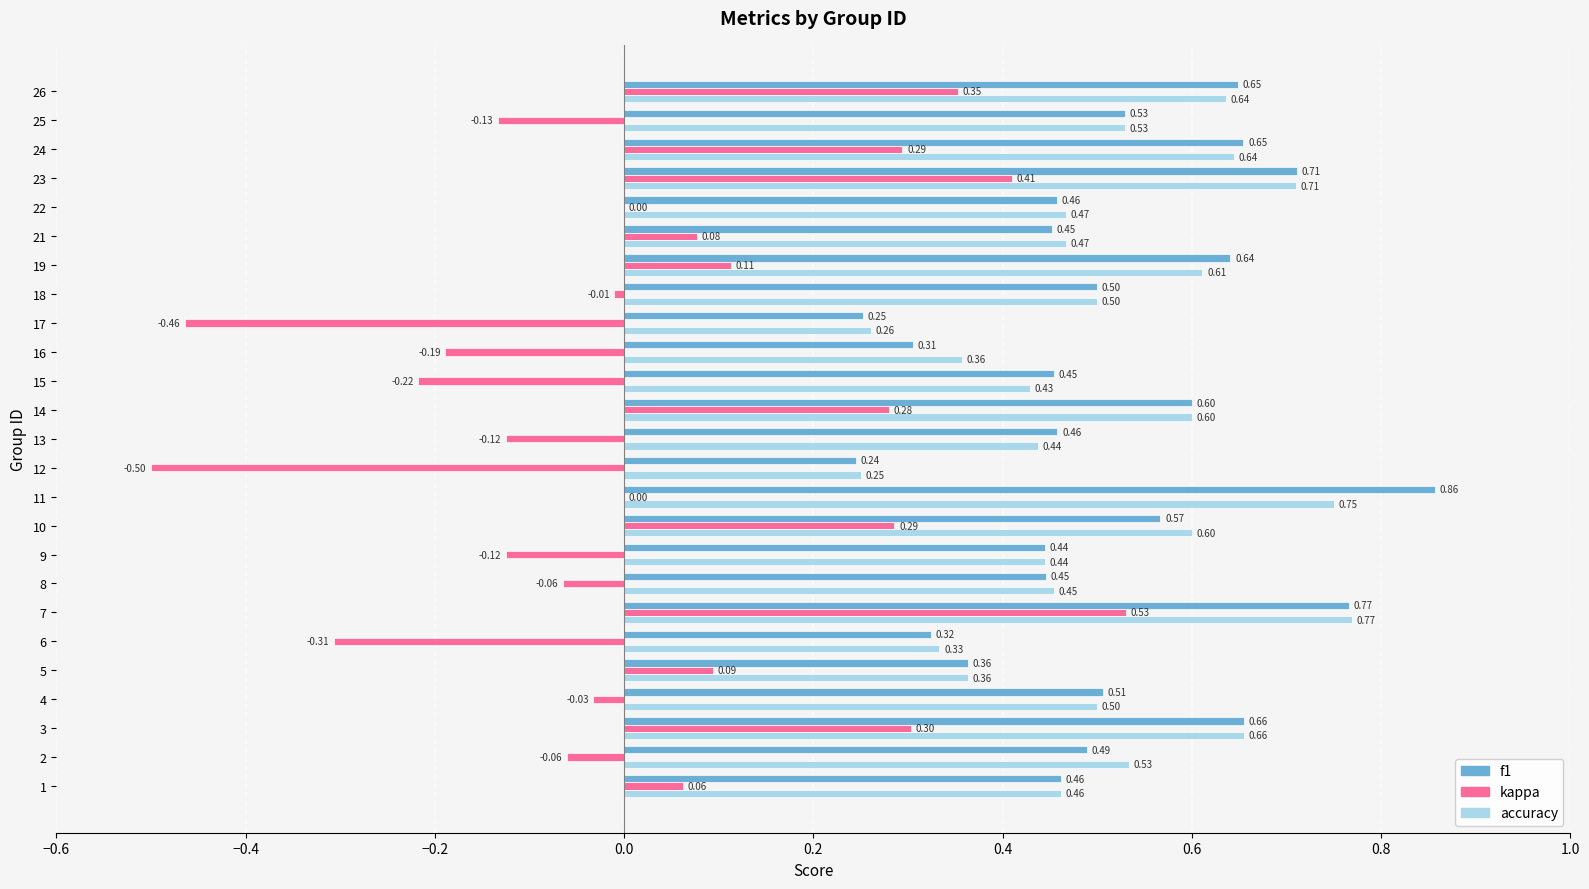

Which series changed the most between 2 and 19?

kappa